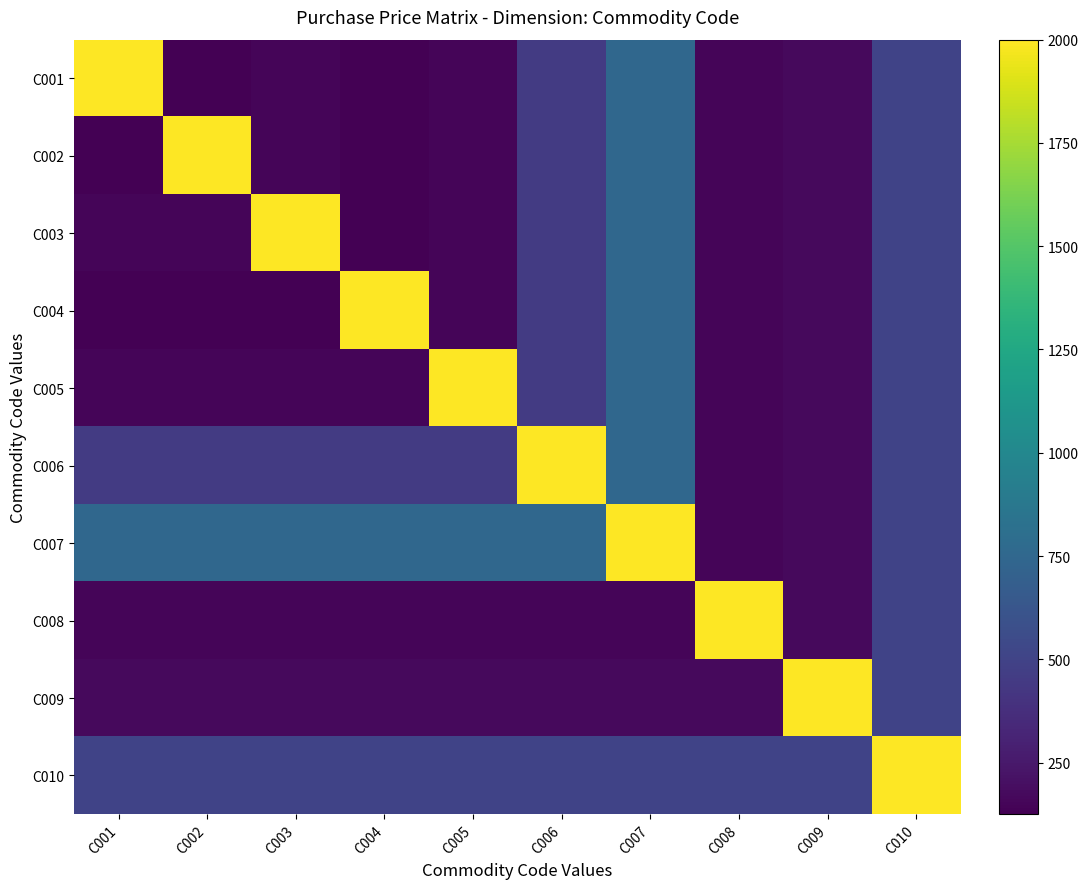

Reading left to right, list all the values displayed in this chart.

C001: C001=2000	C002=125	C003=150	C004=125	C005=150	C006=450	C007=750	C008=150	C009=175	C010=500
C002: C001=125	C002=2000	C003=150	C004=125	C005=150	C006=450	C007=750	C008=150	C009=175	C010=500
C003: C001=150	C002=150	C003=2000	C004=125	C005=150	C006=450	C007=750	C008=150	C009=175	C010=500
C004: C001=125	C002=125	C003=125	C004=2000	C005=150	C006=450	C007=750	C008=150	C009=175	C010=500
C005: C001=150	C002=150	C003=150	C004=150	C005=2000	C006=450	C007=750	C008=150	C009=175	C010=500
C006: C001=450	C002=450	C003=450	C004=450	C005=450	C006=2000	C007=750	C008=150	C009=175	C010=500
C007: C001=750	C002=750	C003=750	C004=750	C005=750	C006=750	C007=2000	C008=150	C009=175	C010=500
C008: C001=150	C002=150	C003=150	C004=150	C005=150	C006=150	C007=150	C008=2000	C009=175	C010=500
C009: C001=175	C002=175	C003=175	C004=175	C005=175	C006=175	C007=175	C008=175	C009=2000	C010=500
C010: C001=500	C002=500	C003=500	C004=500	C005=500	C006=500	C007=500	C008=500	C009=500	C010=2000